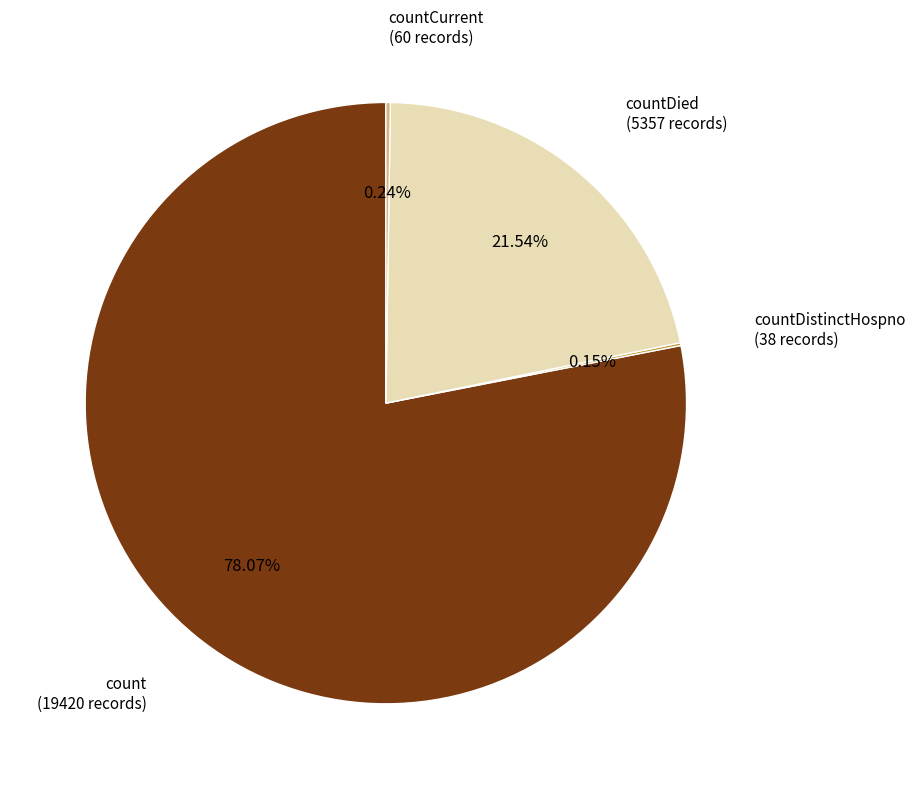

What is the largest slice in the pie chart?

count